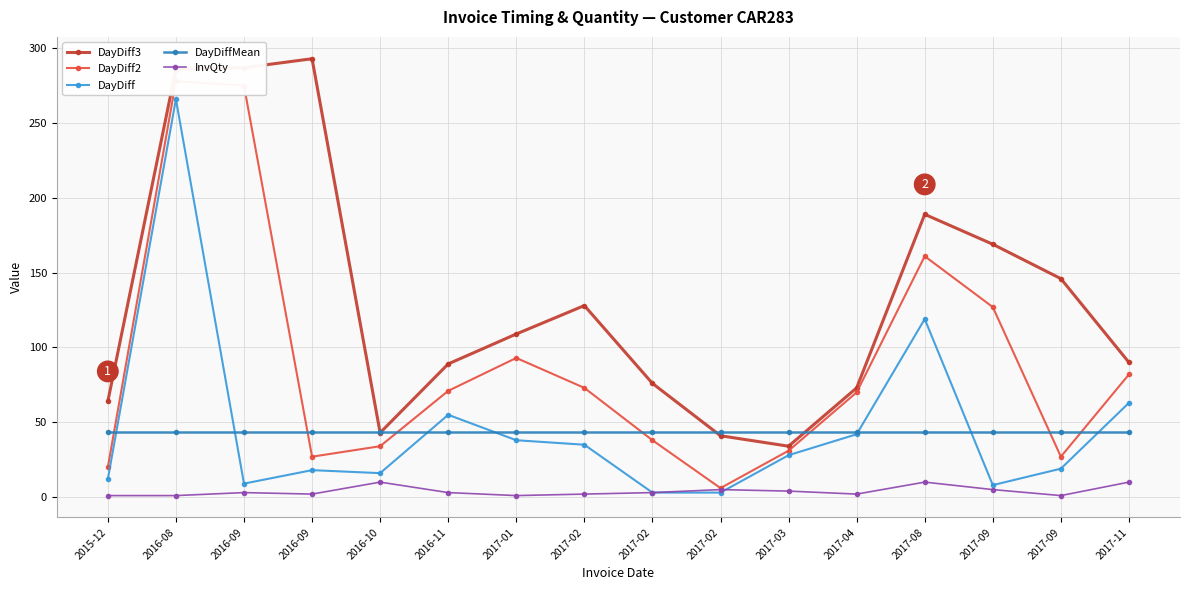

What is the label of the 6th point from the left?

2016-11